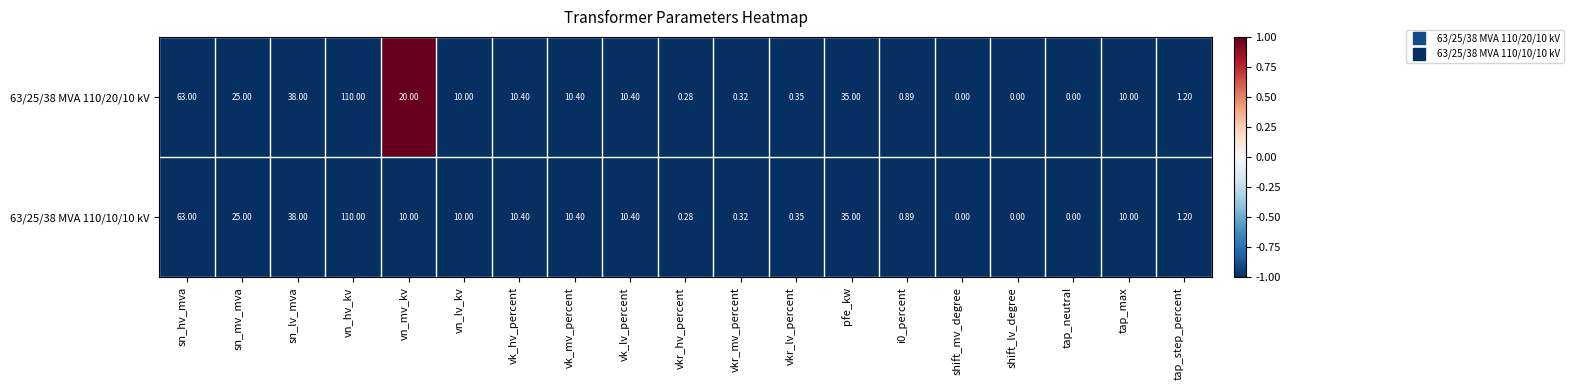

Which category has the highest value across all series?

vn_hv_kv